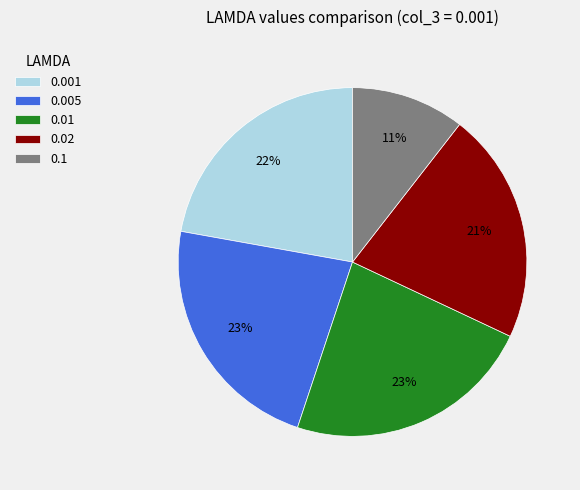

Is the sum of 0.1 and 0.02 greater than half?

No